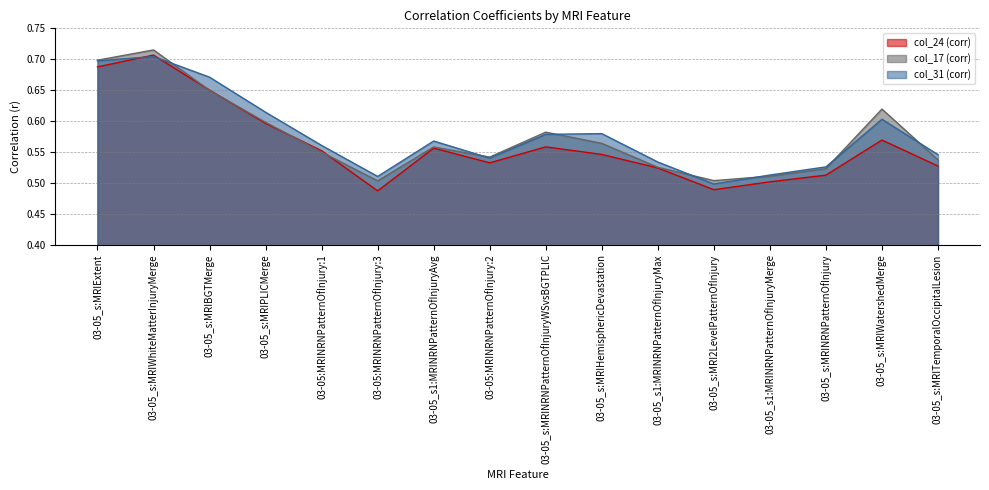

Between 03-05_s:MRIPLICMerge and 03-05_s:MRINRNPatternOfInjury, which series saw the biggest shift?

col_31 (corr)